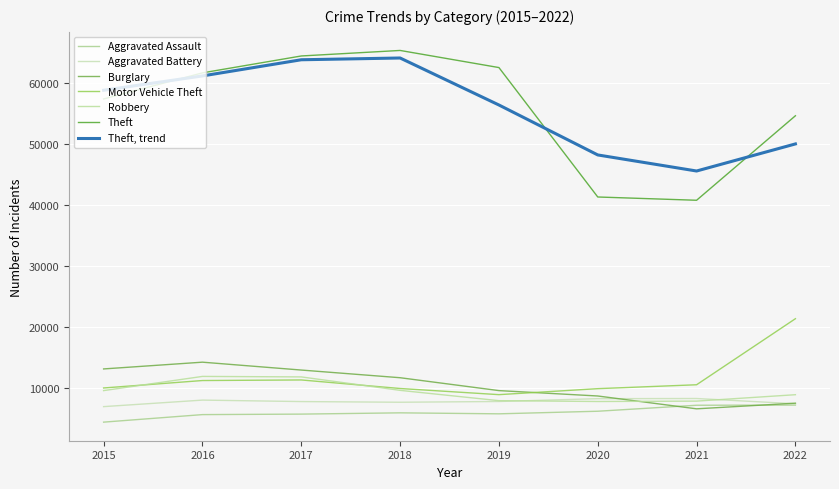

The value of Burglary at 2021 is 4620. True or false?

False